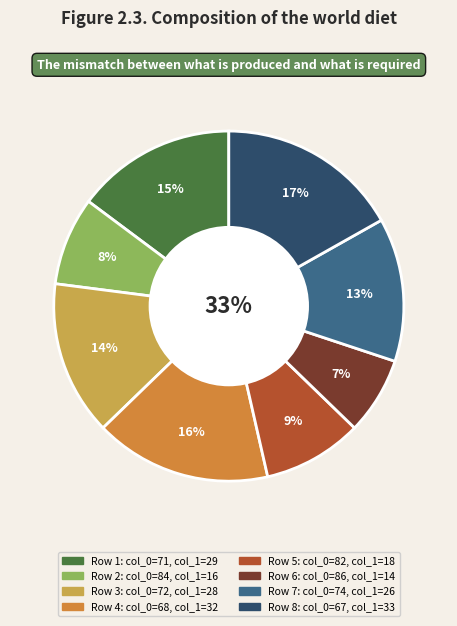

To the nearest percent, what percentage of the pie is 82?

9%